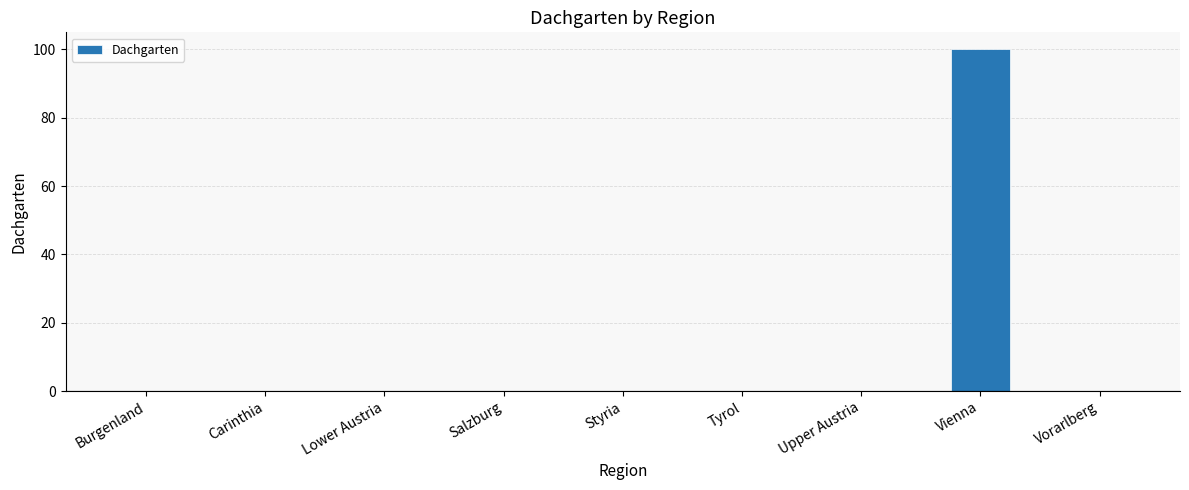

Are the bars grouped side by side (vs. stacked)?

No